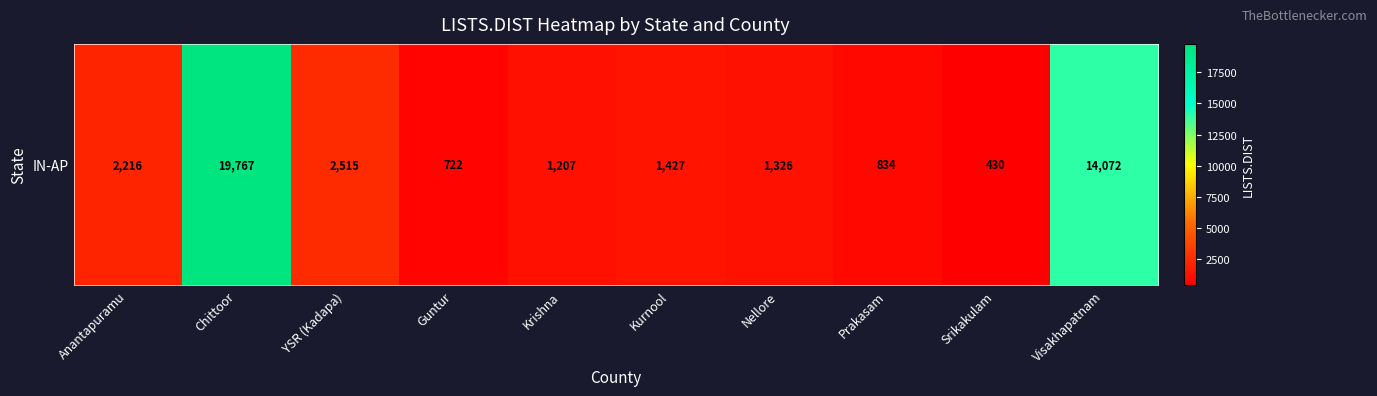

List the labels in order of value, largest first.

Chittoor, Visakhapatnam, YSR (Kadapa), Anantapuramu, Kurnool, Nellore, Krishna, Prakasam, Guntur, Srikakulam